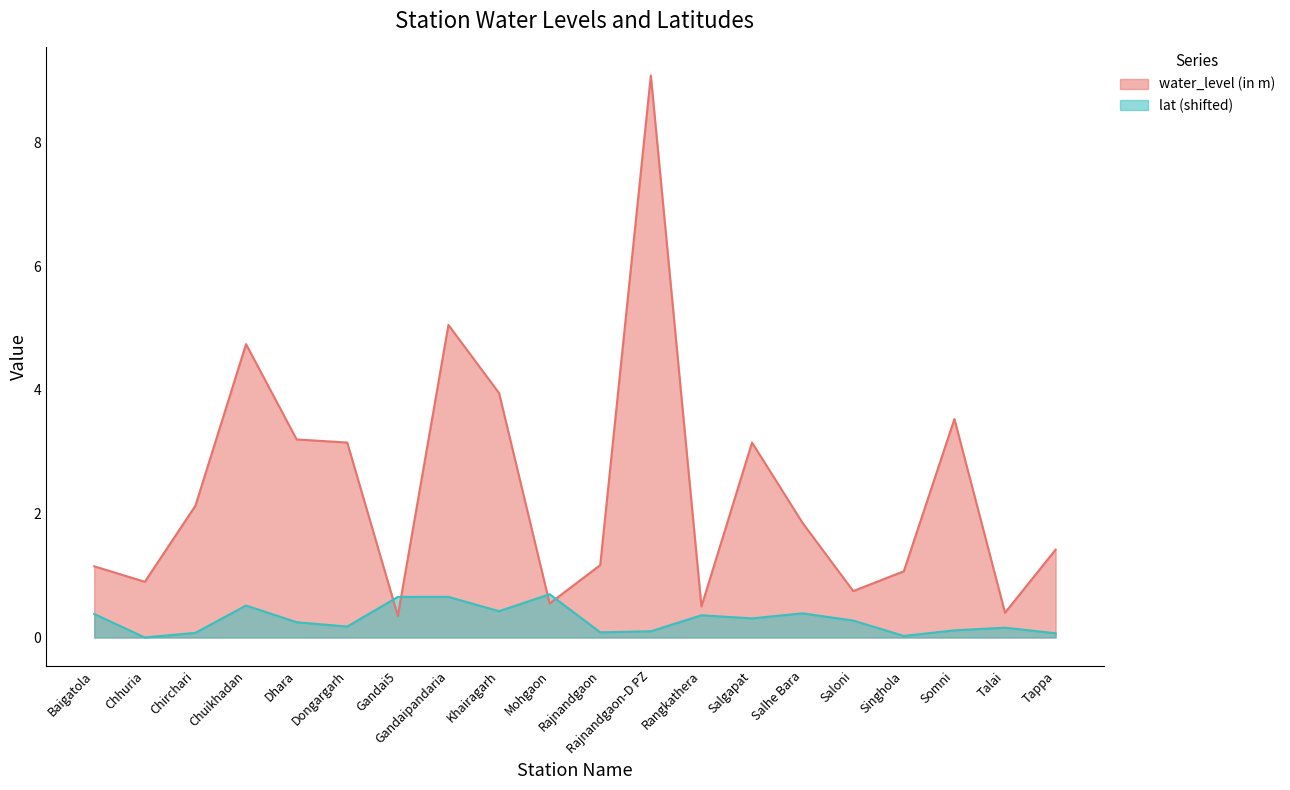

Reading right to left, transcribe all the data shown in this chart.

water_level (in m): 1.4	0.4	3.5	1.1	0.8	1.9	3.1	0.5	9.1	1.2	0.6	4.0	5.0	0.3	3.1	3.2	4.7	2.1	0.9	1.1
lat: 0.1	0.2	0.1	0.0	0.3	0.4	0.3	0.4	0.1	0.1	0.7	0.4	0.7	0.7	0.2	0.2	0.5	0.1	0.0	0.4